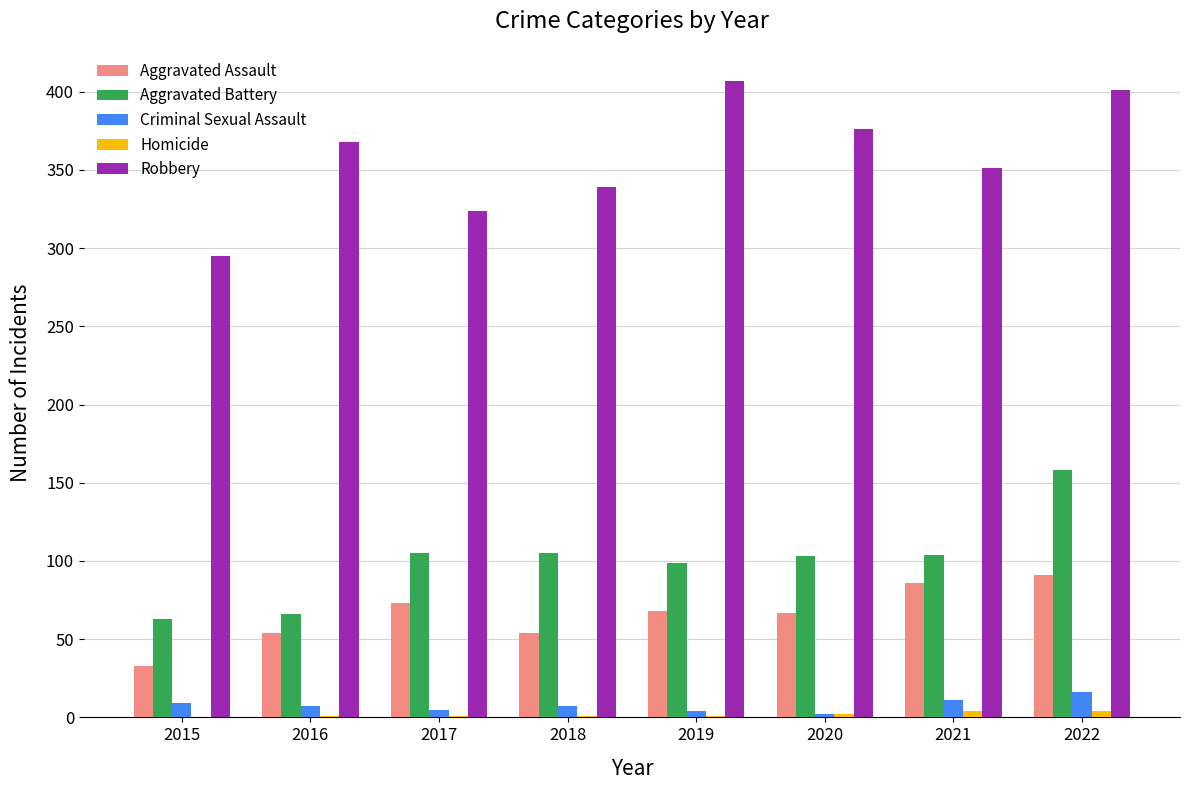

How many distinct data groups are displayed?

5